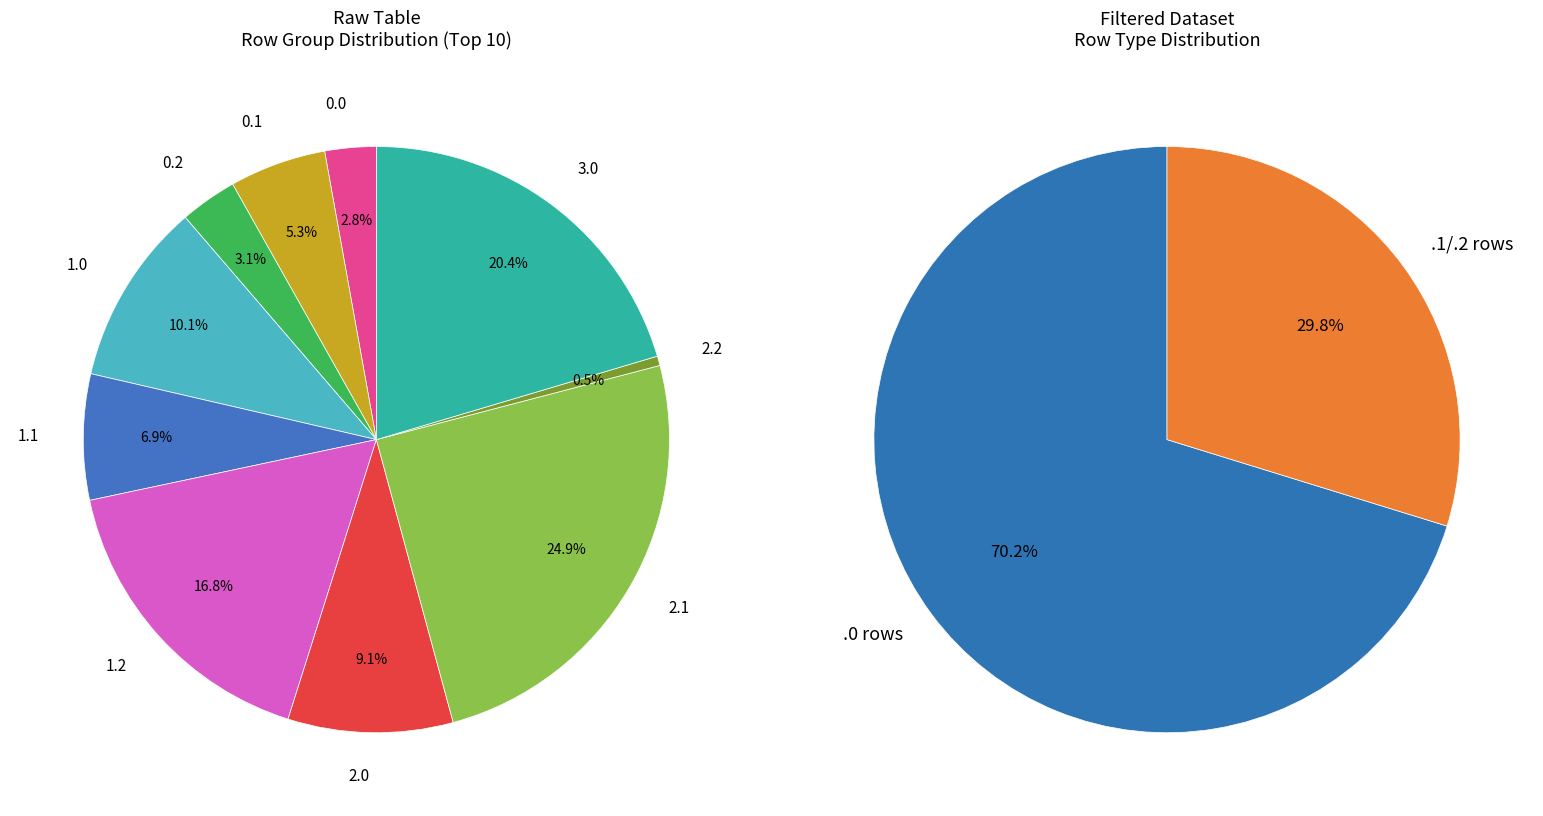

Is there a majority slice in this chart?

No